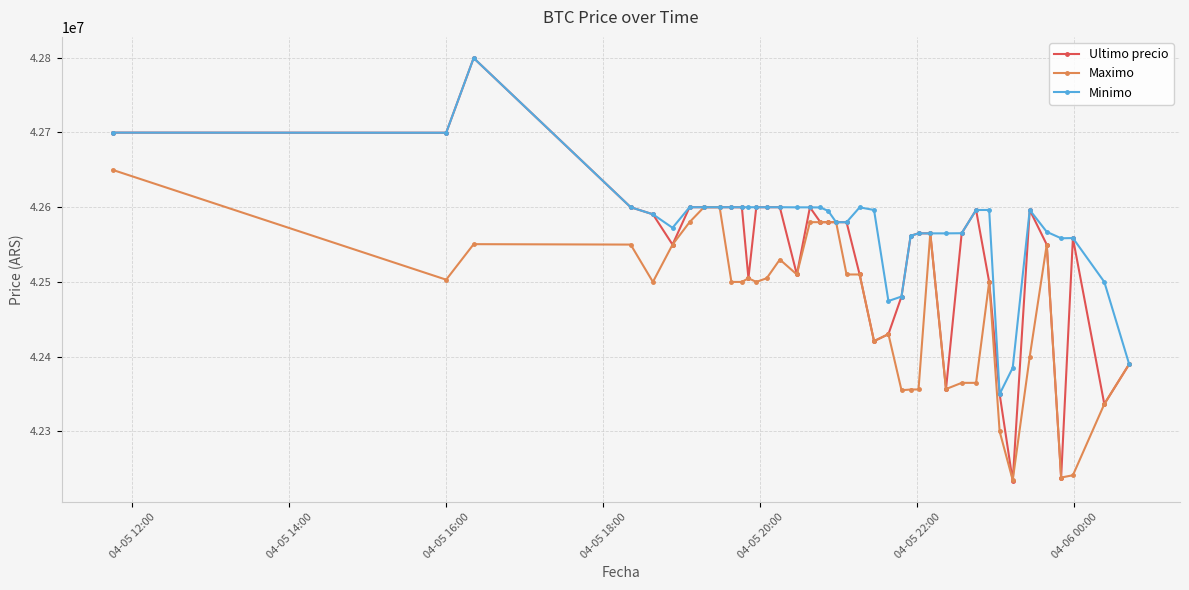

At how many categories does at least one series exceed 42267530?

40